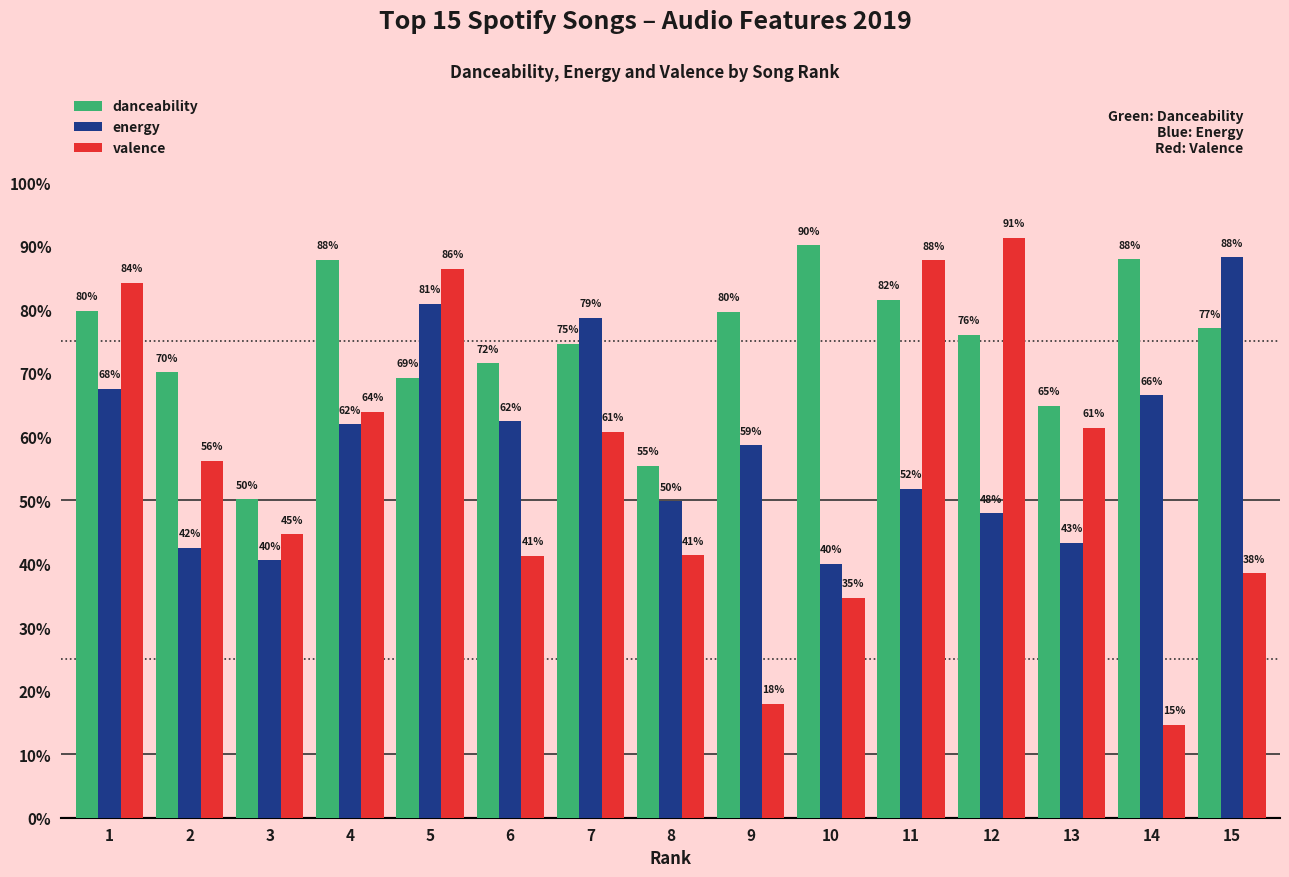

Does the chart contain stacked bars?

No